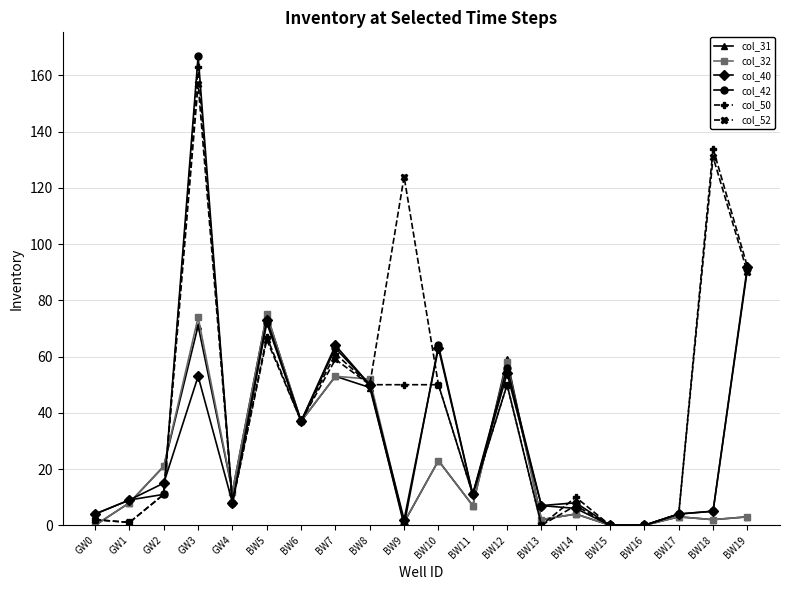

Which series has the widest spread of values?

col_42